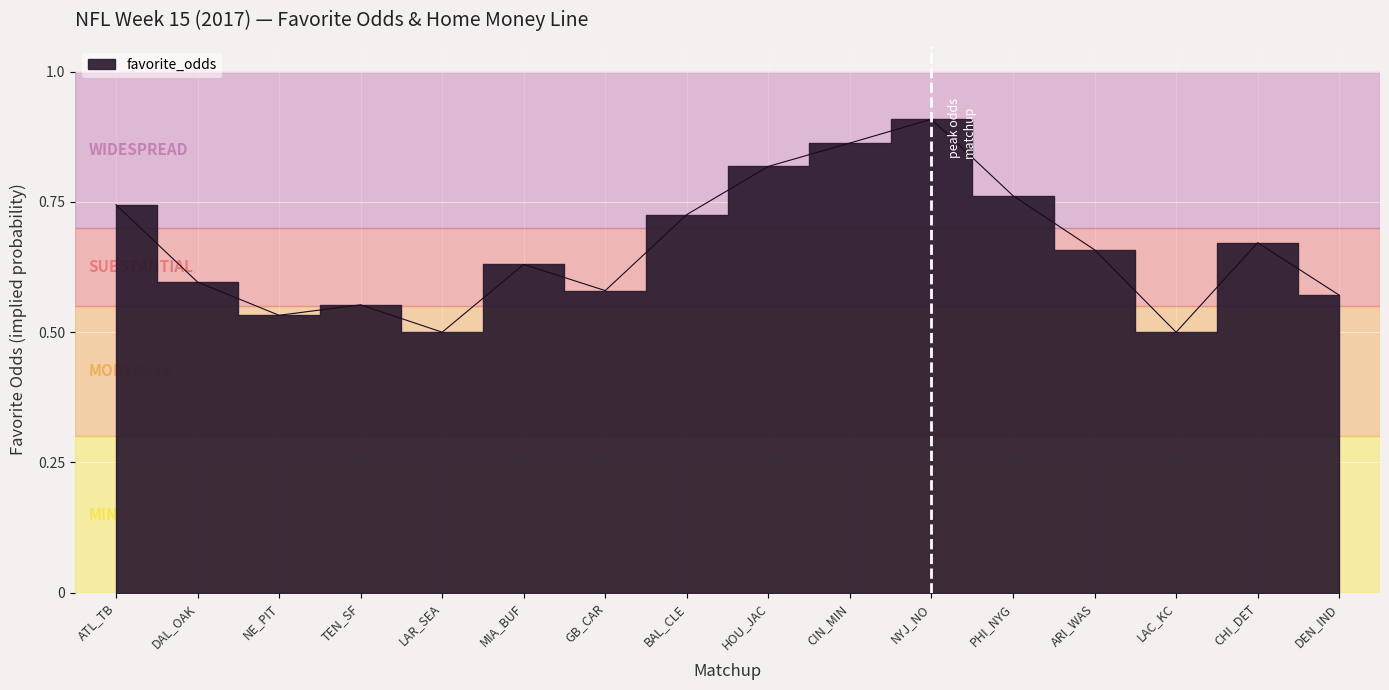

True or false: the data shows 0.5 at NE_PIT.

True